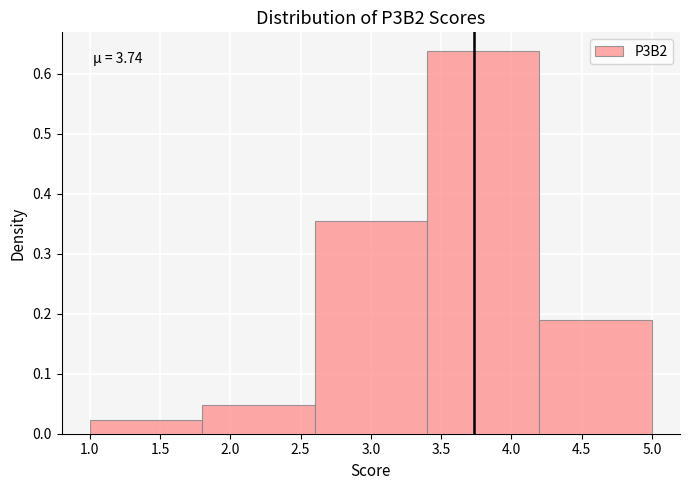

Which range on the x-axis has the tallest bar?

3.4 to 4.2